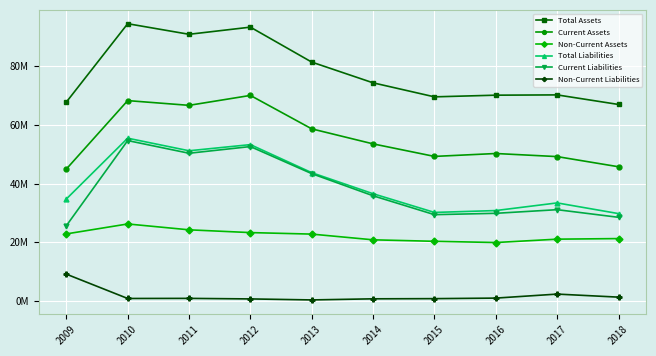

Does the chart have visible grid lines?

Yes